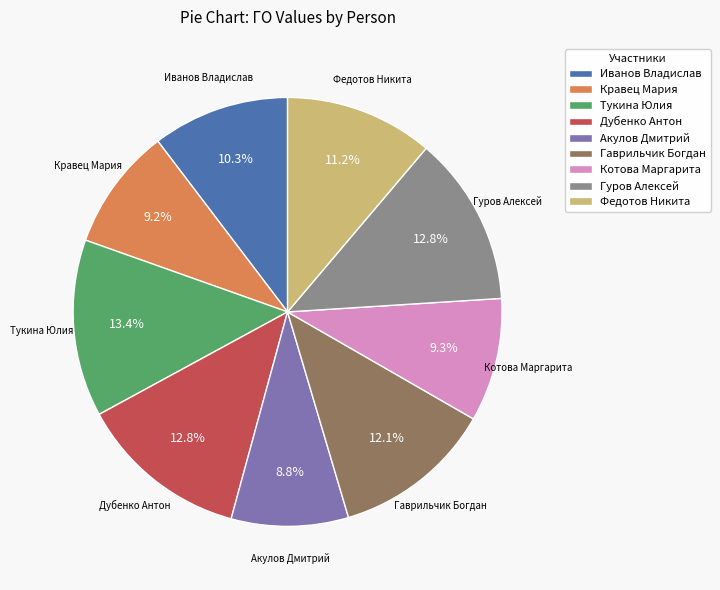

What percentage is the Тукина Юлия slice, to the nearest percent?

13%